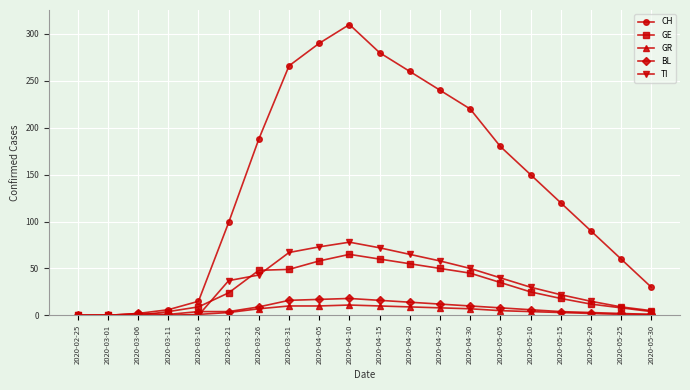

What is the value of the TI point at the 16th from the left?

30